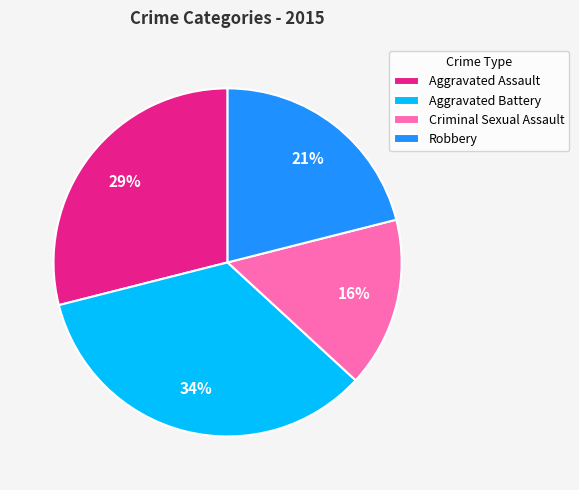

Which category has the smallest portion of the pie?

Criminal Sexual Assault